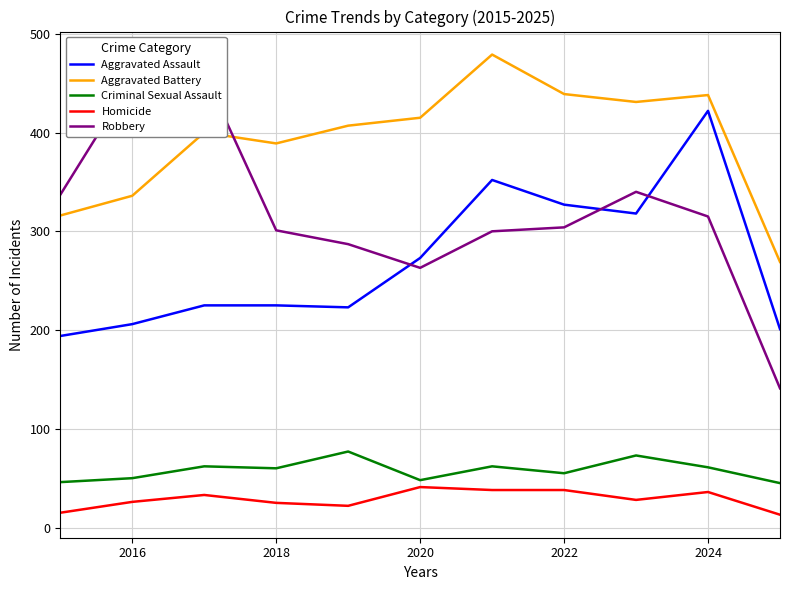

What is the sum of the Criminal Sexual Assault values at 2022 and 2024?

116